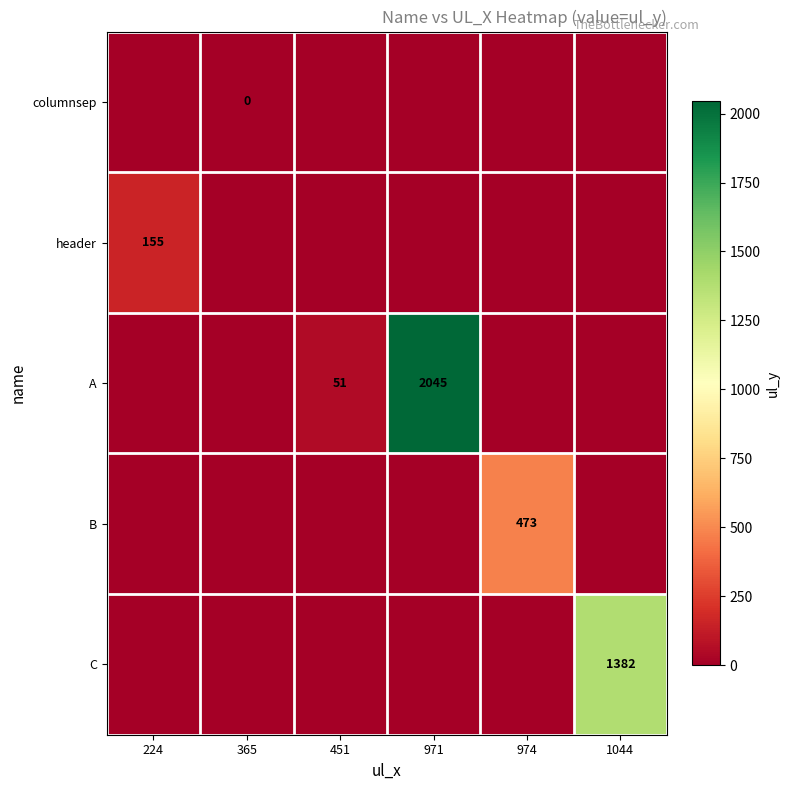

What is the difference between the highest and lowest values at 971?

2045